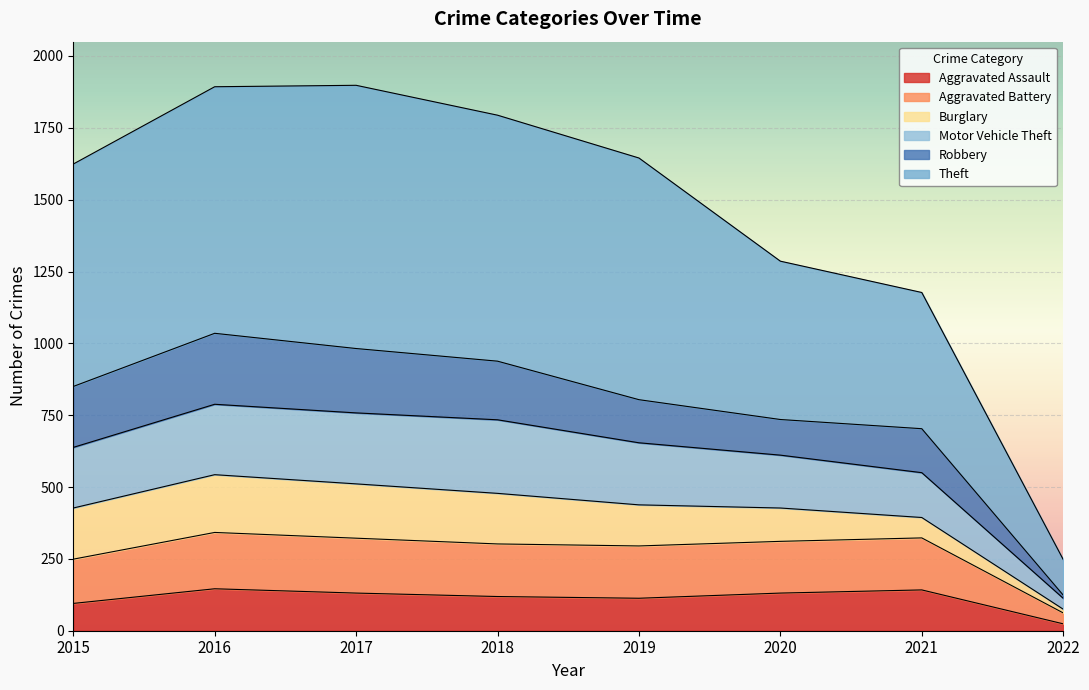

True or false: Motor Vehicle Theft and Aggravated Assault intersect in this chart.

False